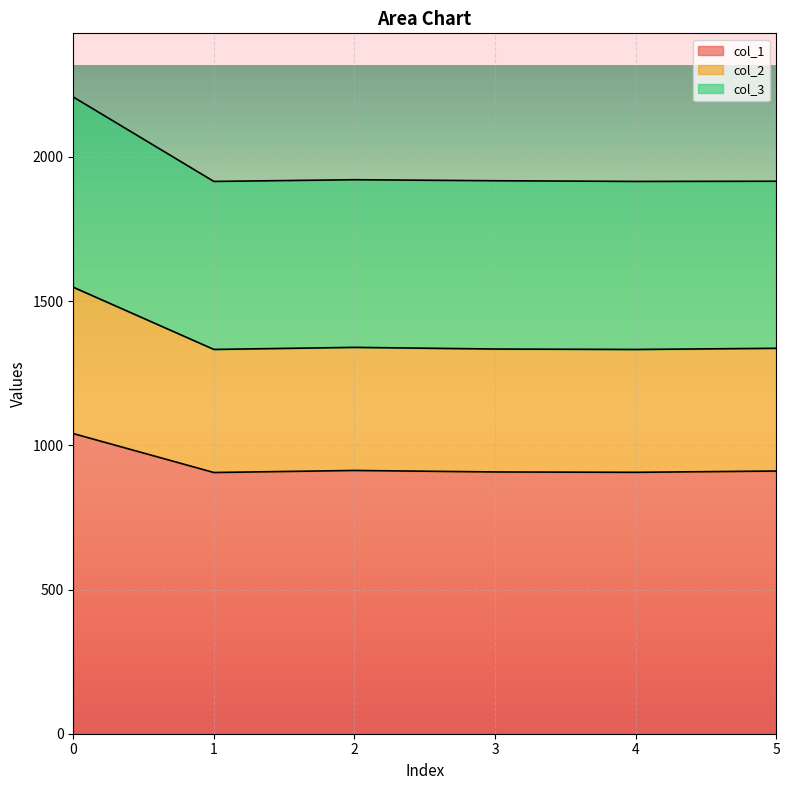

In col_1, how many points are higher than both neighbors (excluding endpoints)?

1